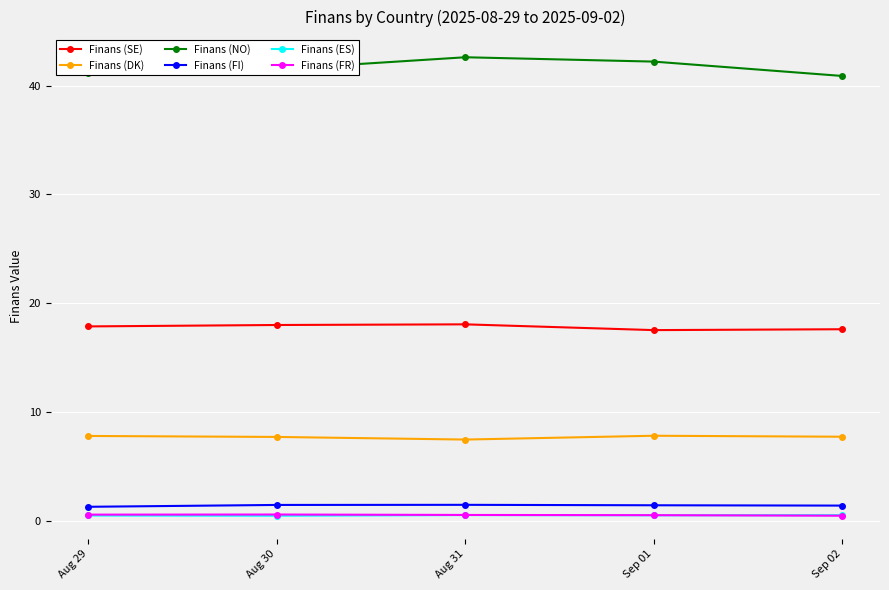

What is the total value across all series at Sep 02?

68.6